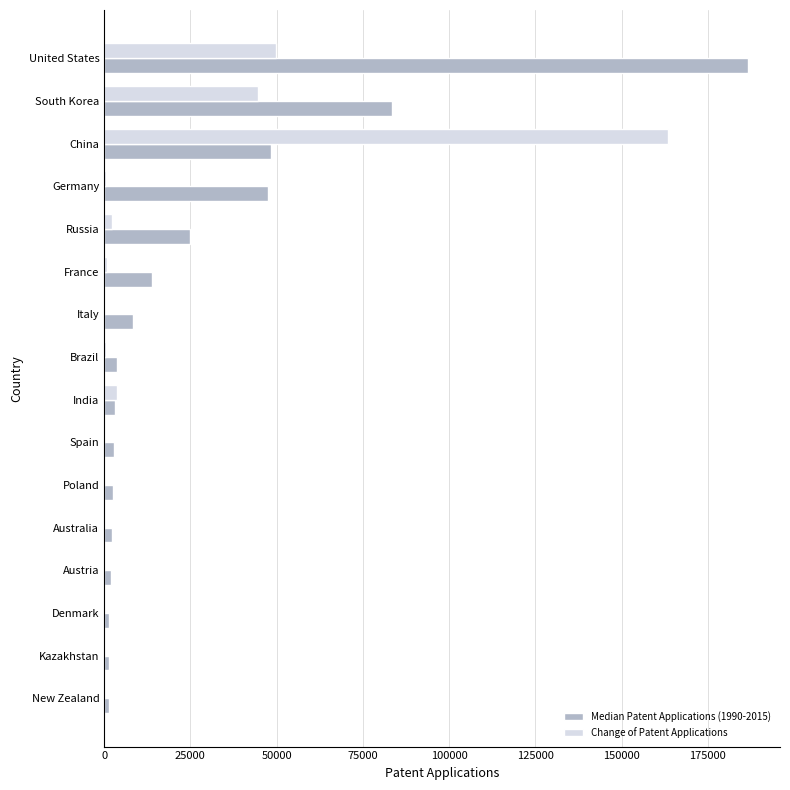

The Median Patent Applications (1990-2015) series shows 24873.0 at Russia. True or false?

True